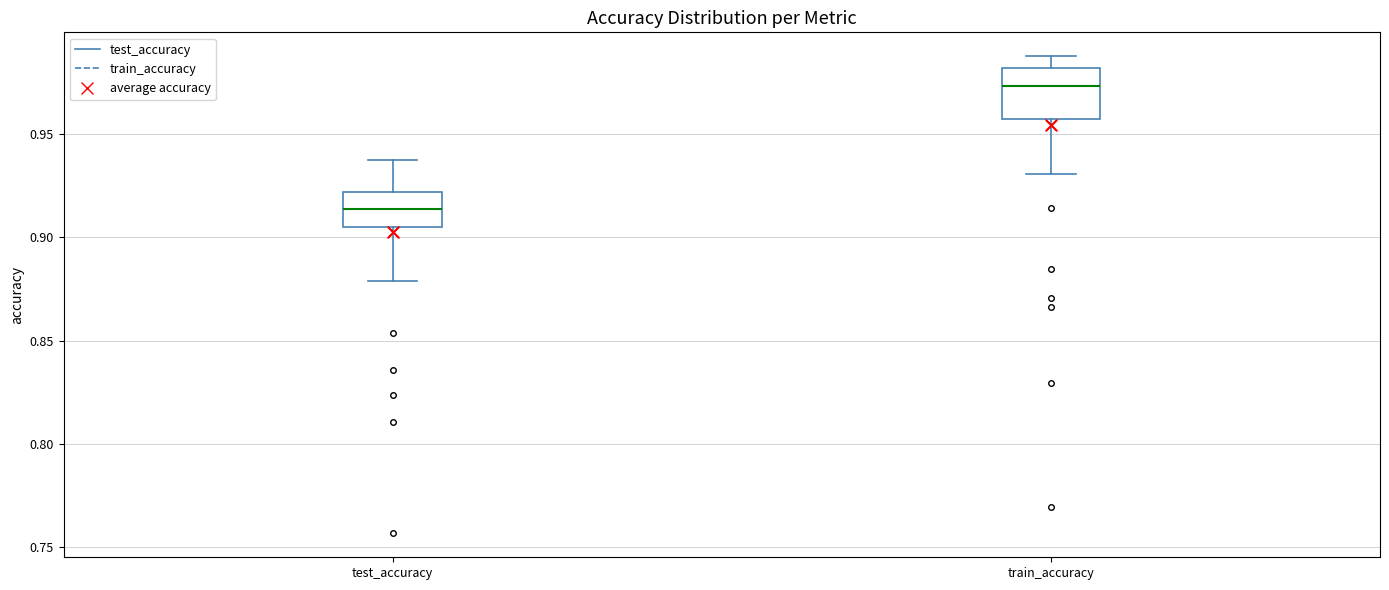

Comparing the boxes themselves (not the whiskers), which one is the tallest?

train_accuracy